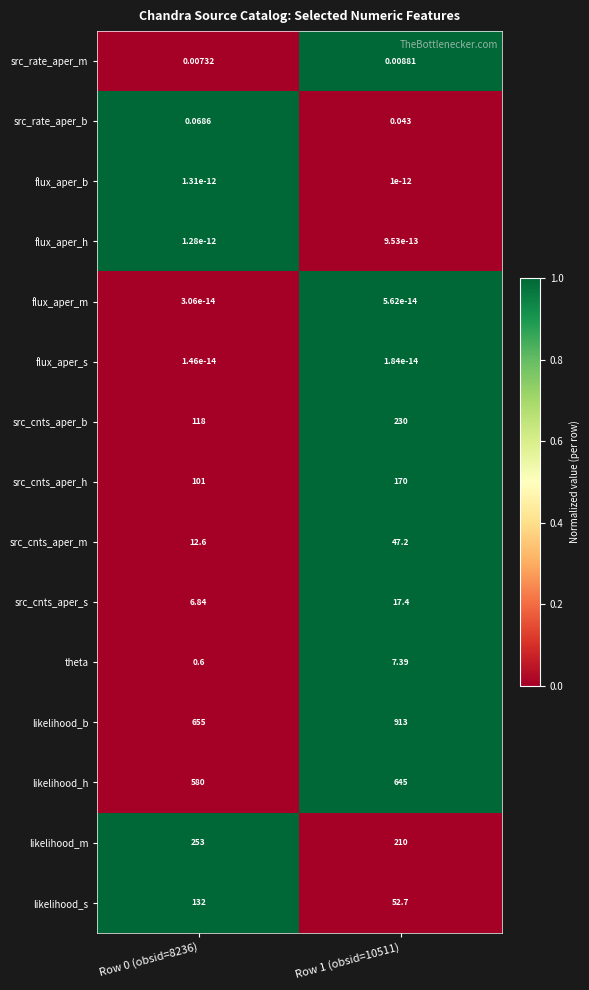

Which series has the largest range (max minus min)?

likelihood_b